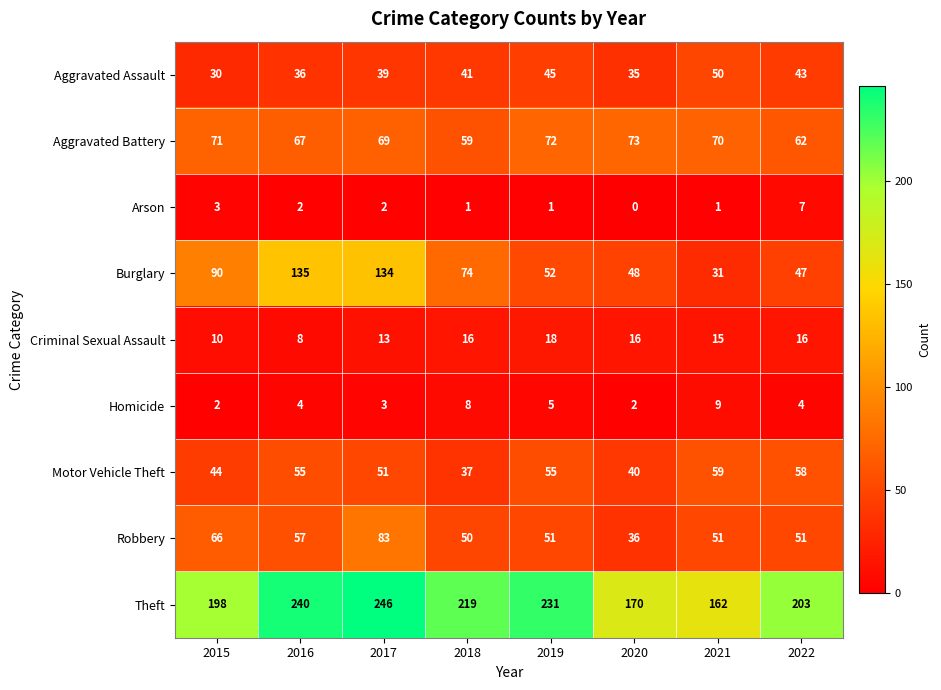

What is the total value across all series at 2021?

448